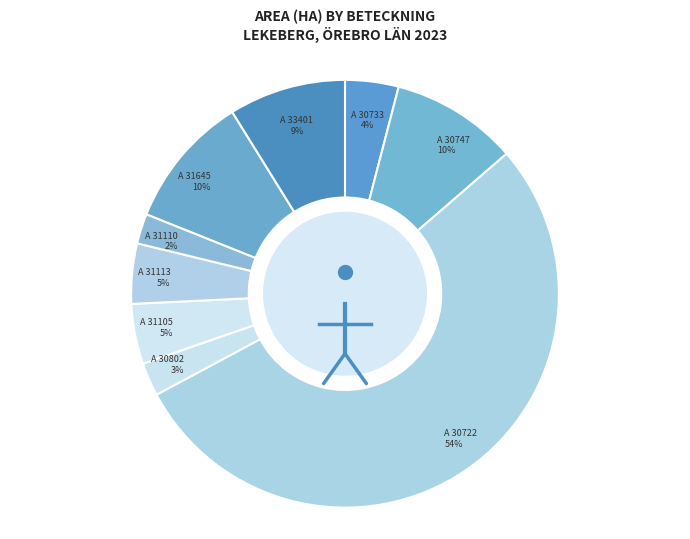

What is the majority slice?

A 30722-2023